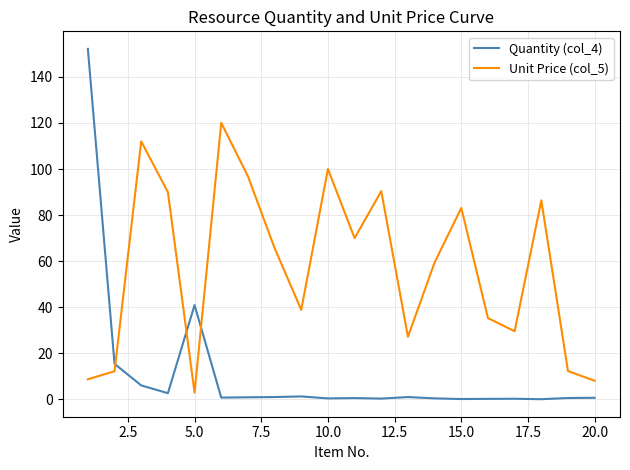

How many lines are shown in the chart?

2